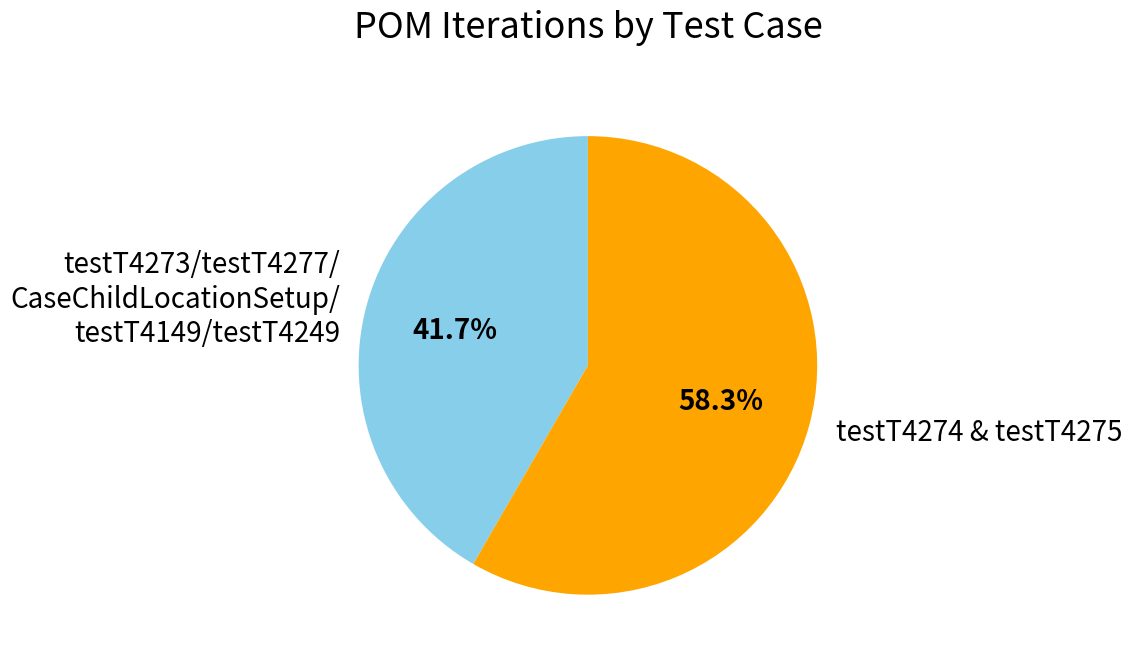

How many segments does this pie chart have?

2